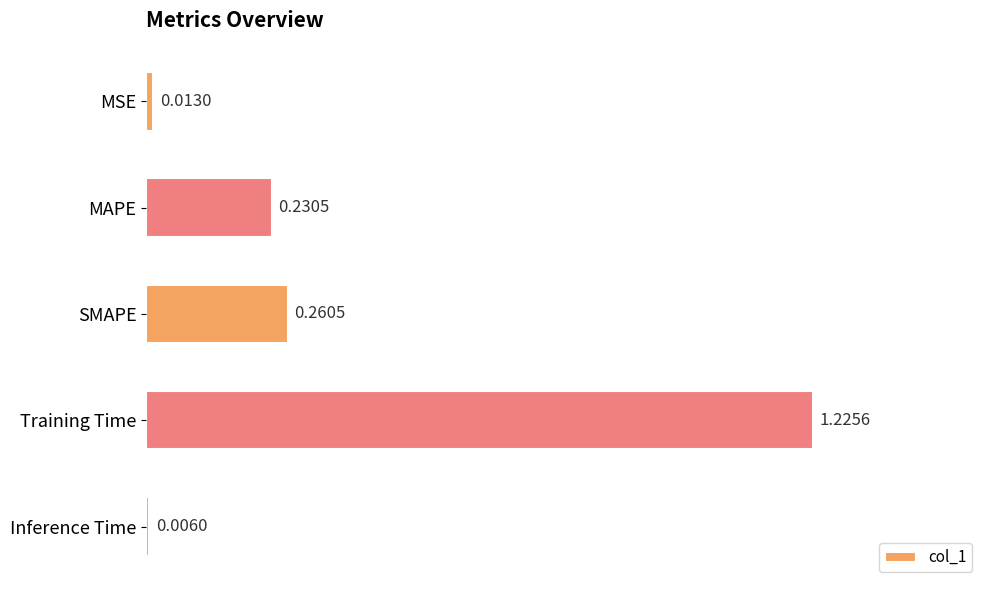

Between MAPE and Training Time, which is larger?

Training Time